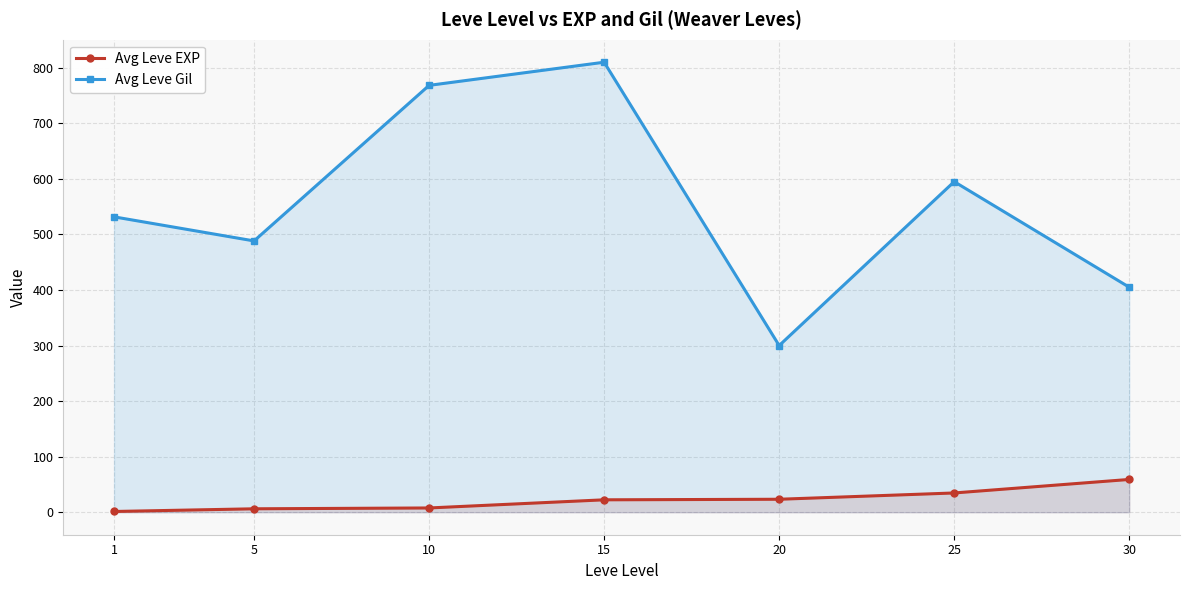

How many values in the Avg Leve EXP series are below 22?

3